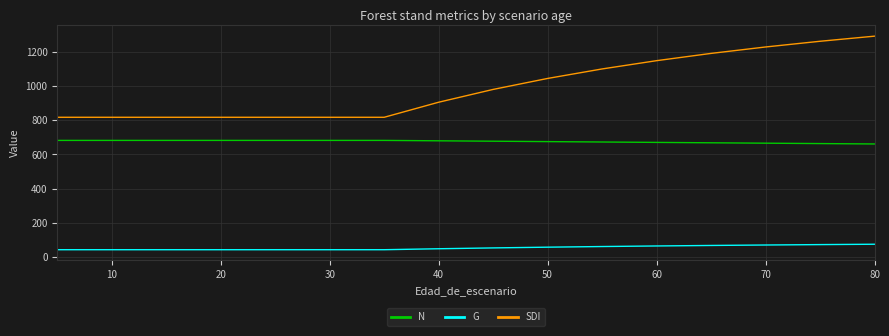

Which series has the largest total across all categories?

SDI